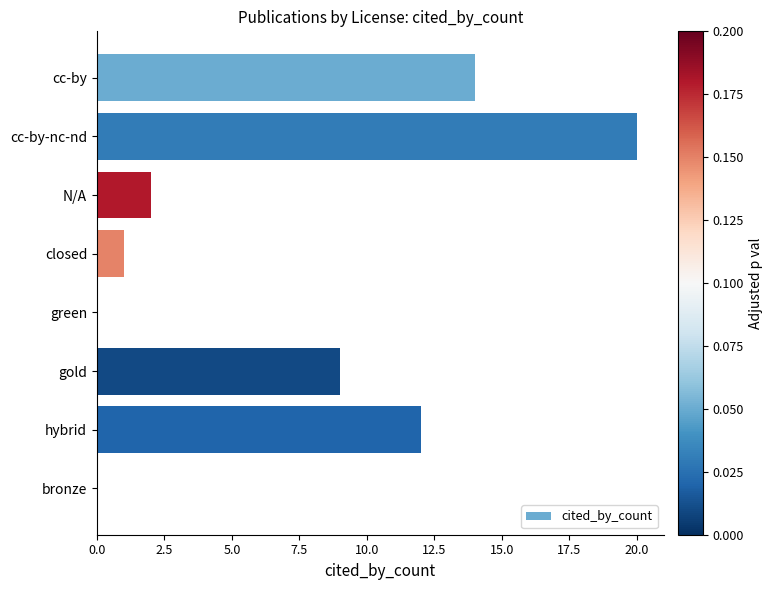

The value at hybrid is 12. True or false?

True